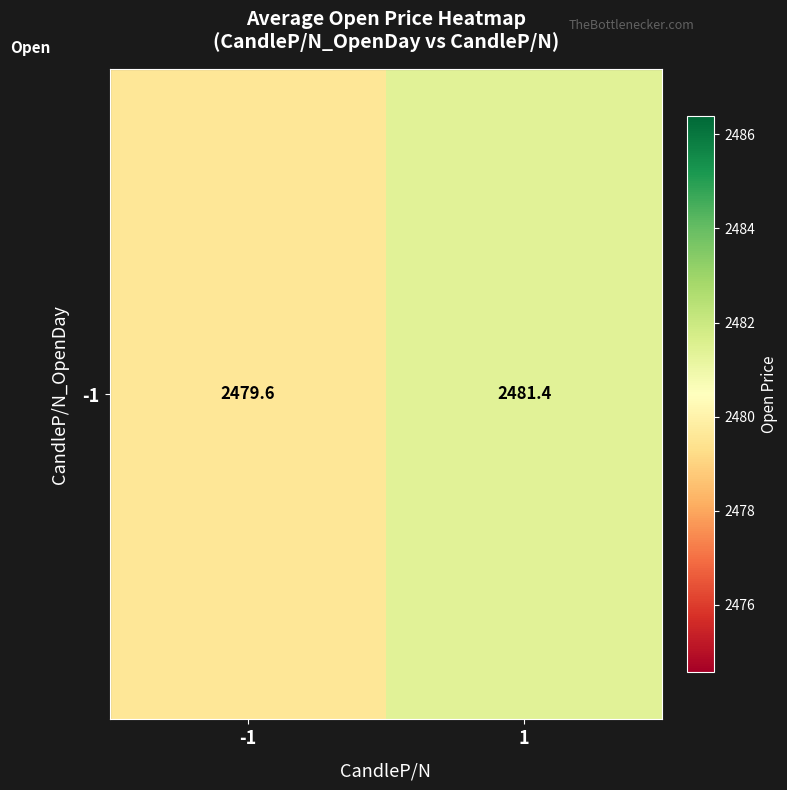

List the labels in order of value, largest first.

1, -1